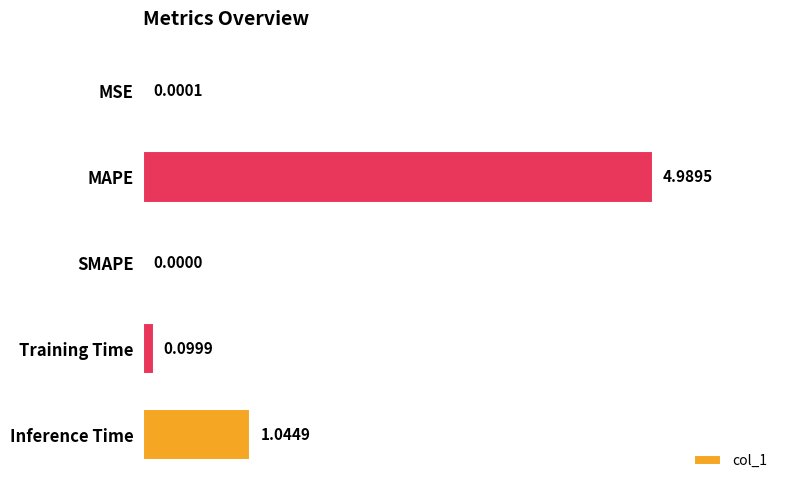

Between SMAPE and MSE, which is larger?

MSE